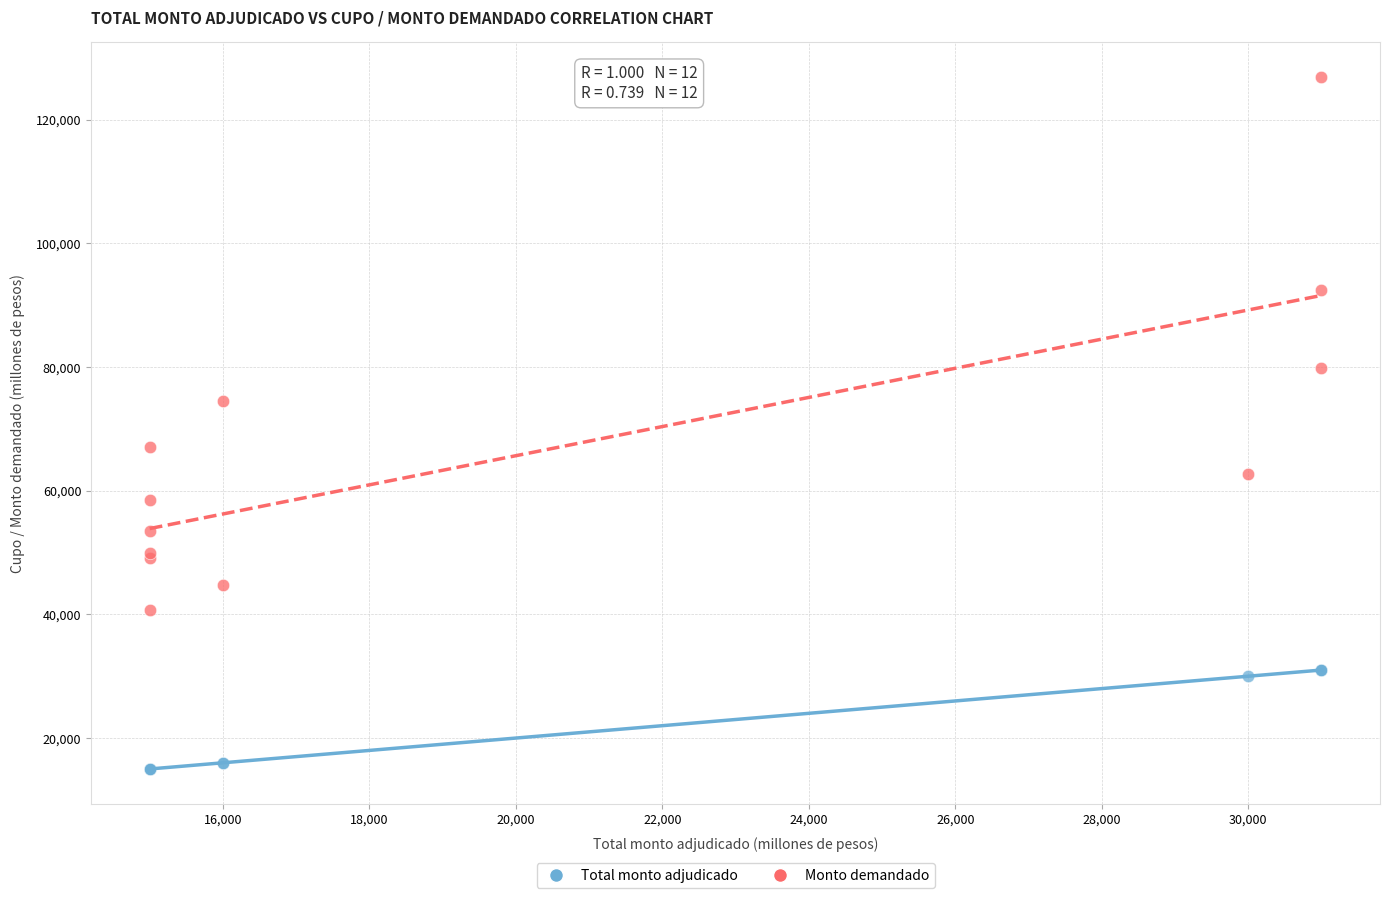

In the Monto demandado series, what Y value is closest to 83830?

79900